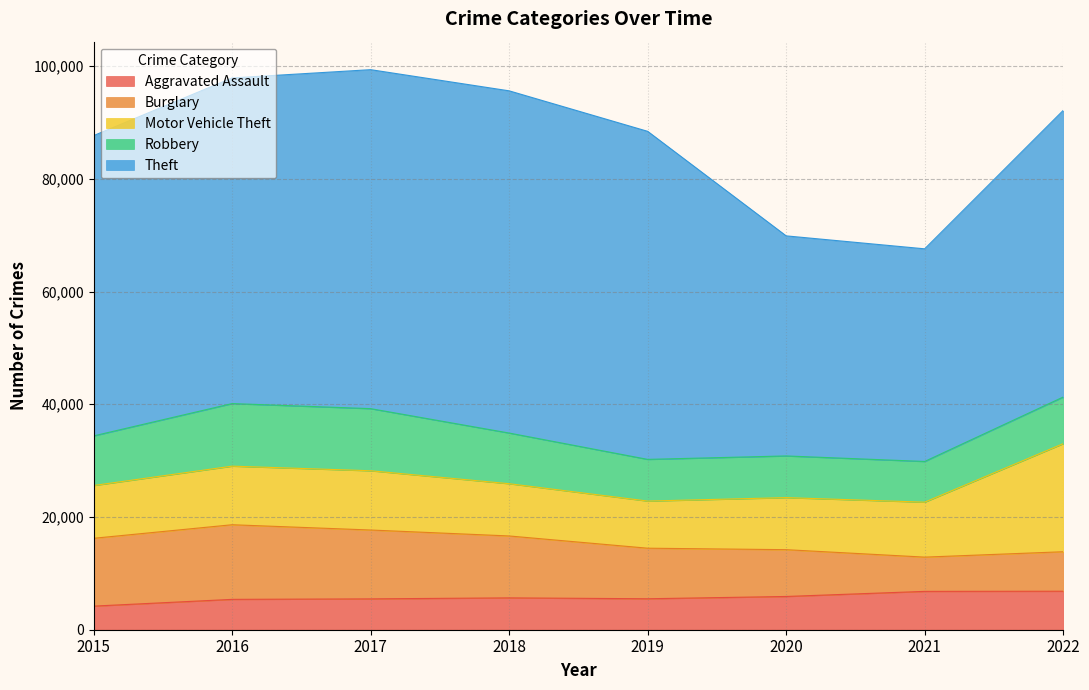

What is the difference between the highest and lowest values at 2021?

31651